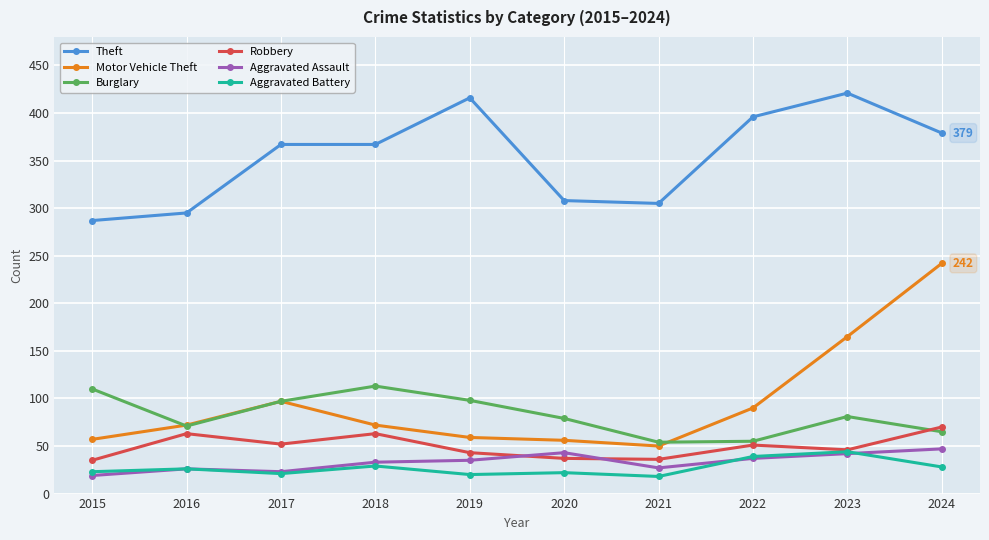

Count the number of data series in this chart.

6